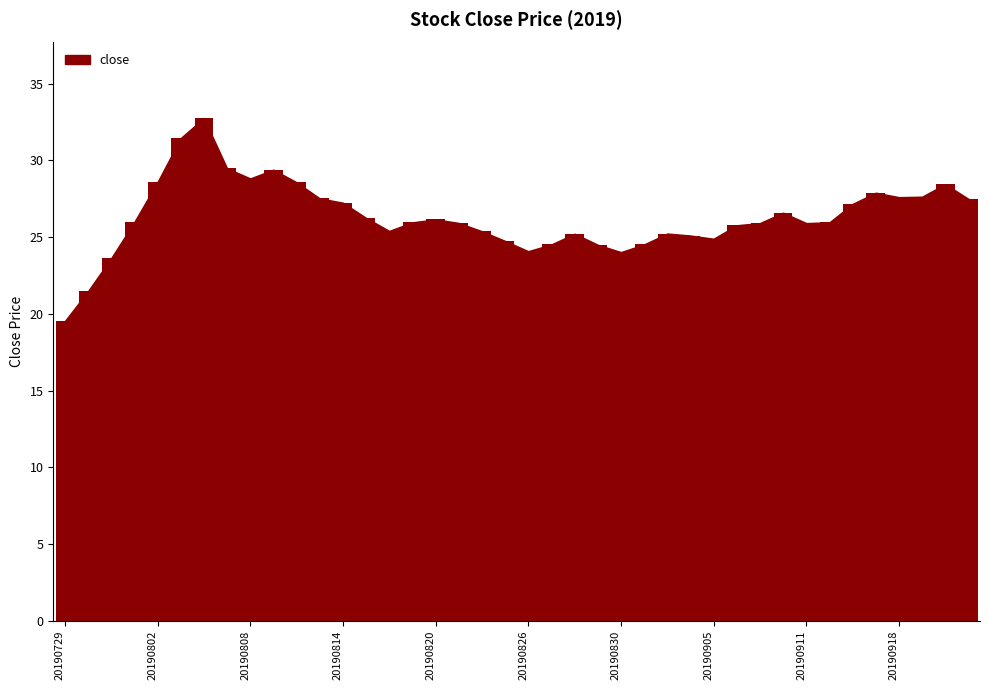

What is the minimum value shown in the chart?

19.5